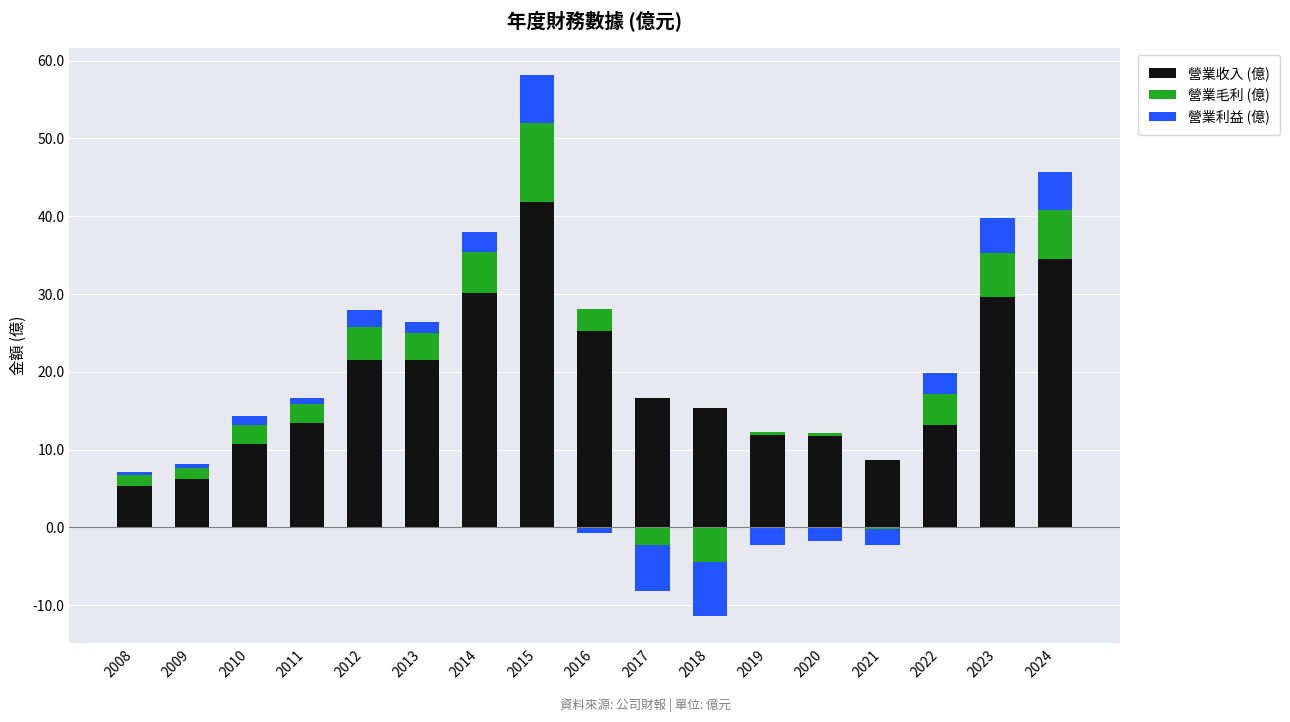

What is the value of the 營業利益 (億) bar at the 4th from the left?

0.8